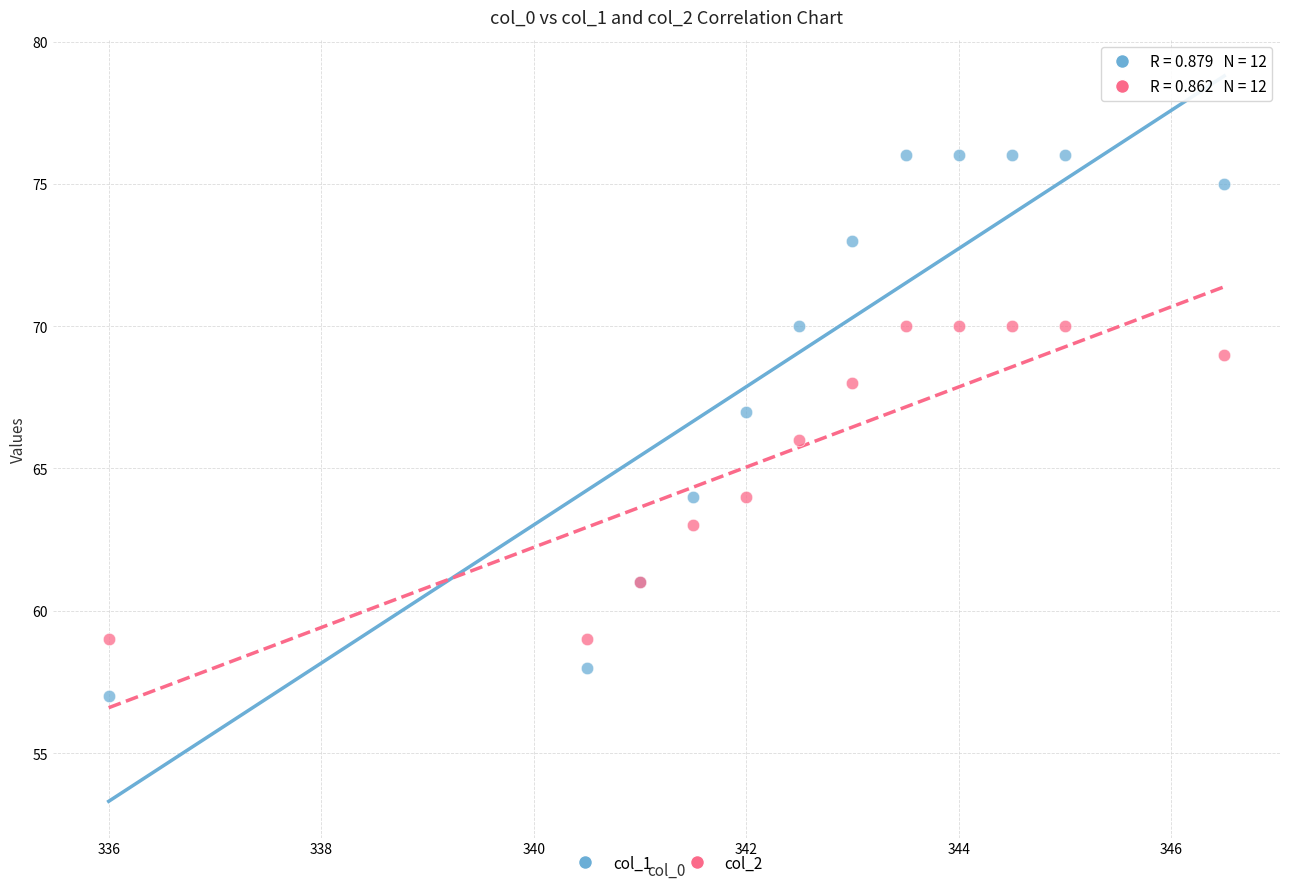

What are all the series names shown in the legend?

col_1, col_2